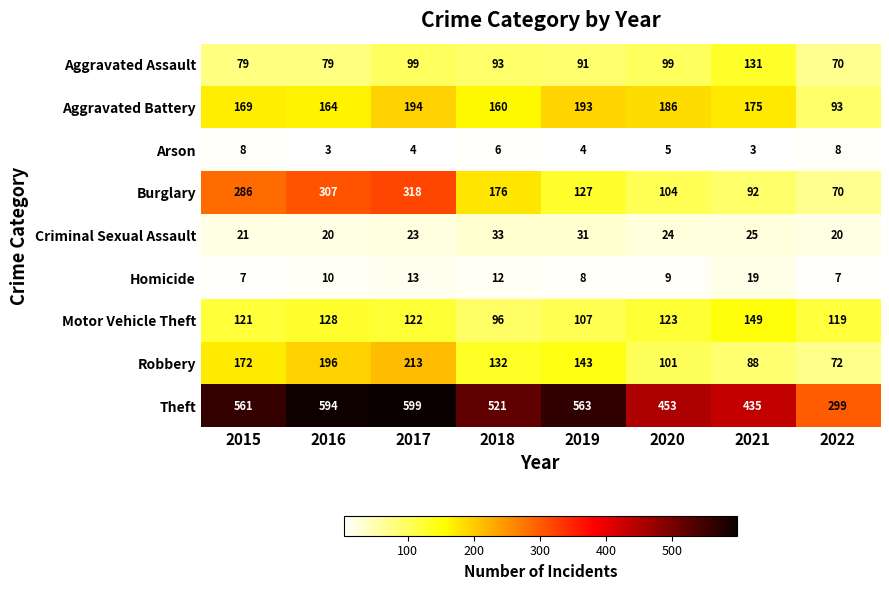

Which series has the largest range (max minus min)?

Theft